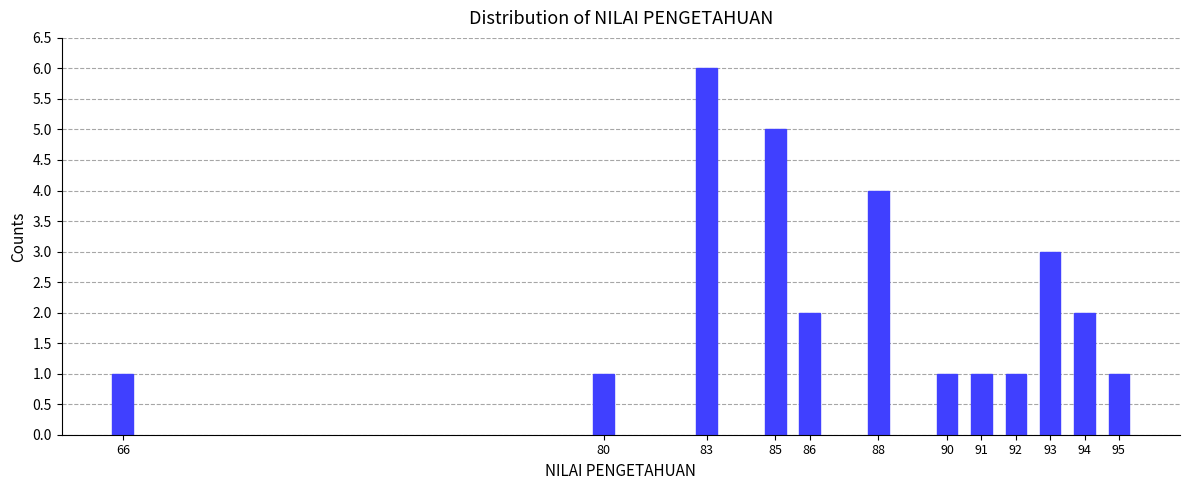

Reading left to right, what are all the values shown in this chart?

66=1	80=1	83=6	85=5	86=2	88=4	90=1	91=1	92=1	93=3	94=2	95=1